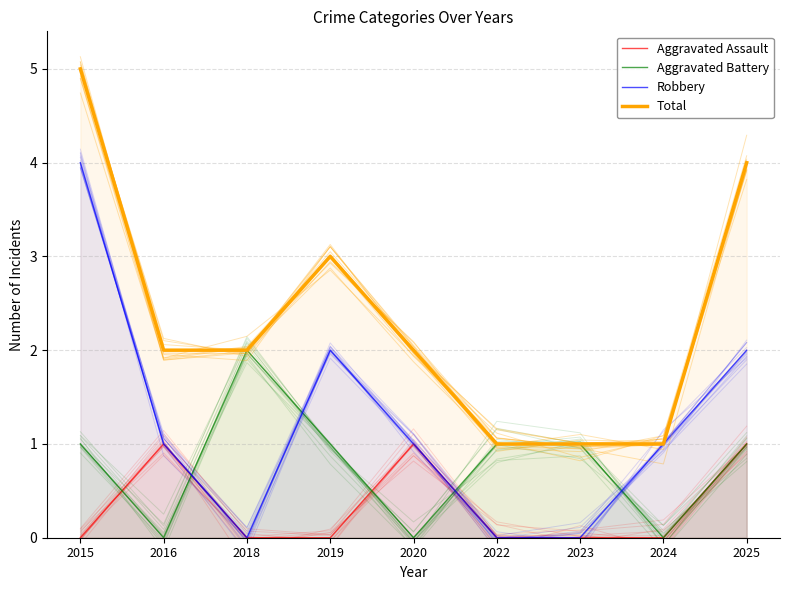

Count the number of categories in the chart.

9